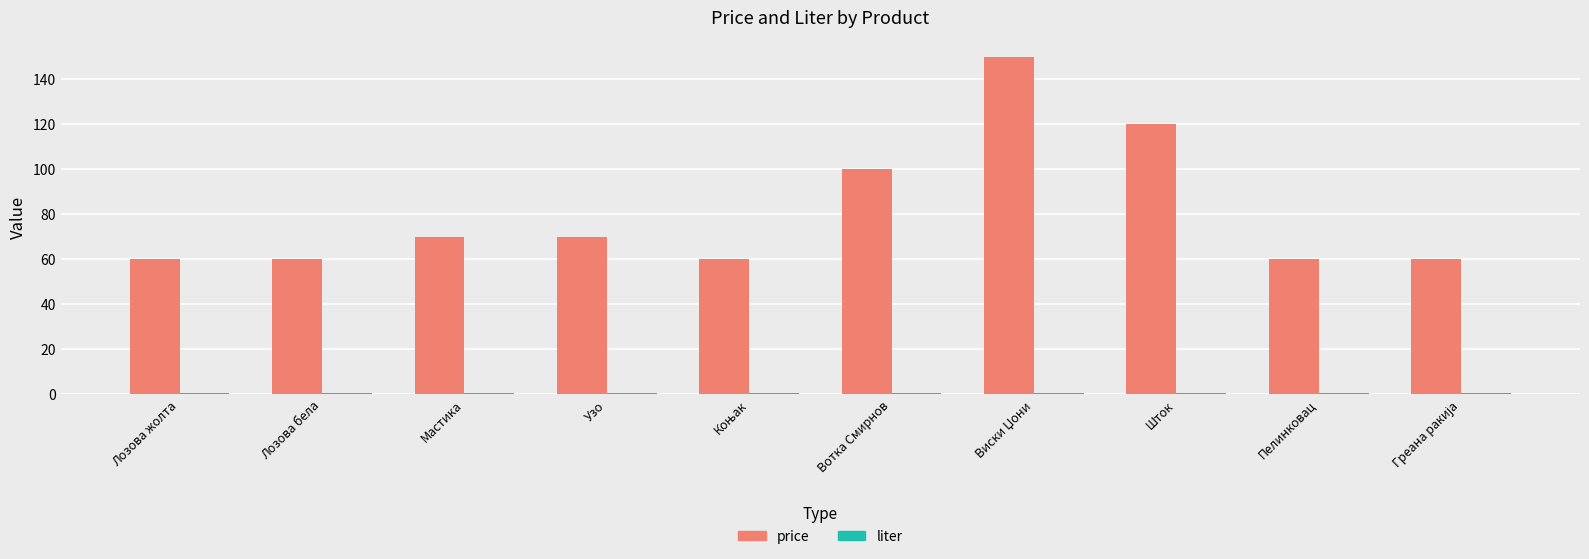

What is the lowest value of the price series?

60.0